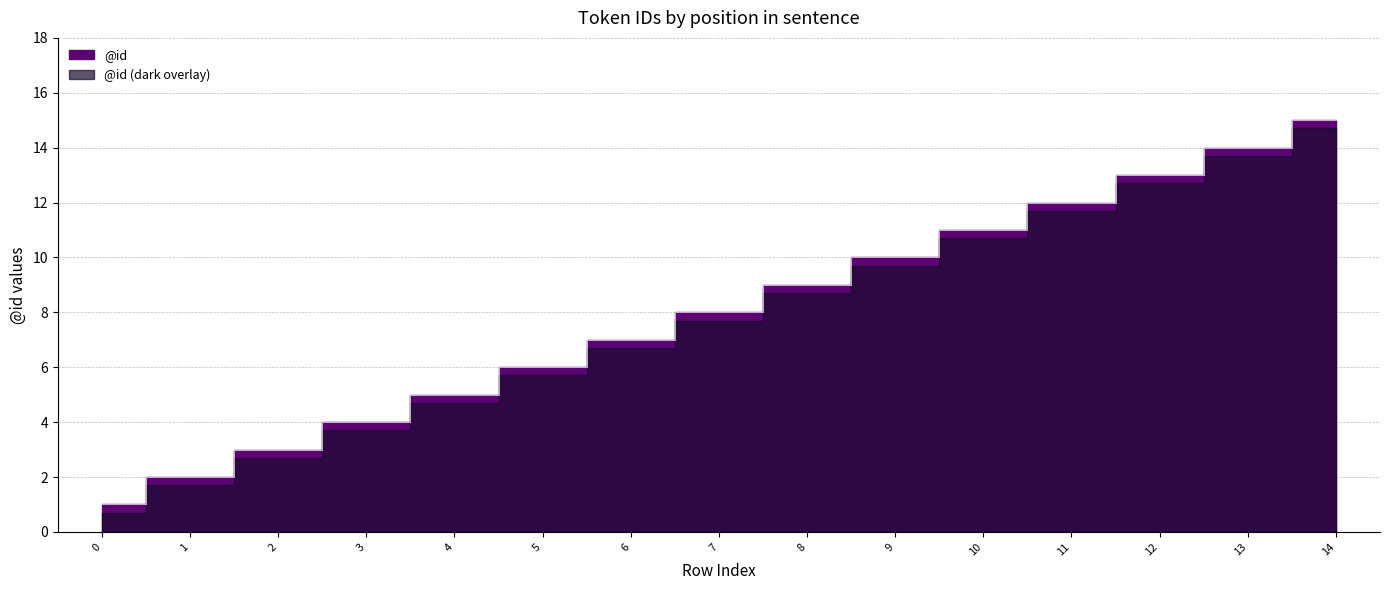

Rank the categories by value from lowest to highest.

0, 1, 2, 3, 4, 5, 6, 7, 8, 9, 10, 11, 12, 13, 14